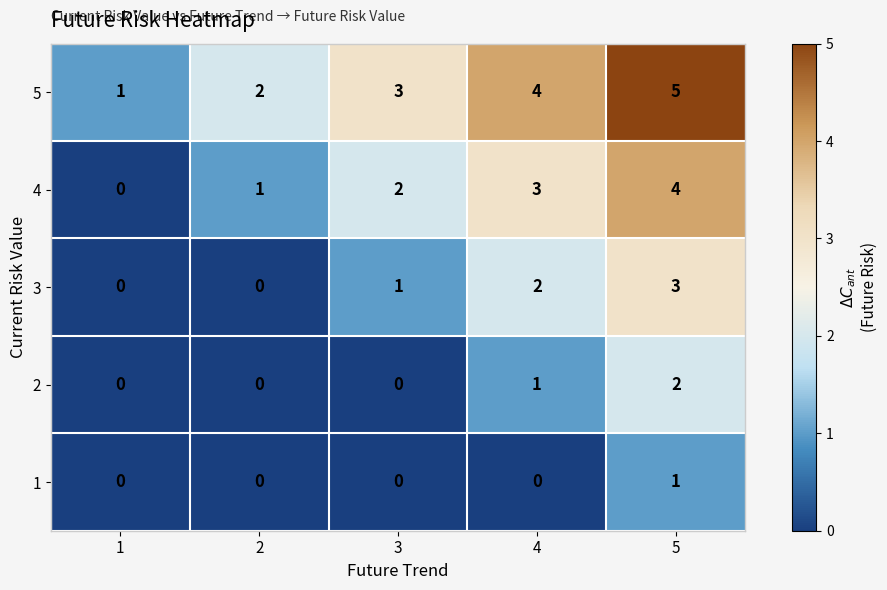

Reading left to right, list all the values displayed in this chart.

5: 1=1	2=2	3=3	4=4	5=5
4: 1=0	2=1	3=2	4=3	5=4
3: 1=0	2=0	3=1	4=2	5=3
2: 1=0	2=0	3=0	4=1	5=2
1: 1=0	2=0	3=0	4=0	5=1